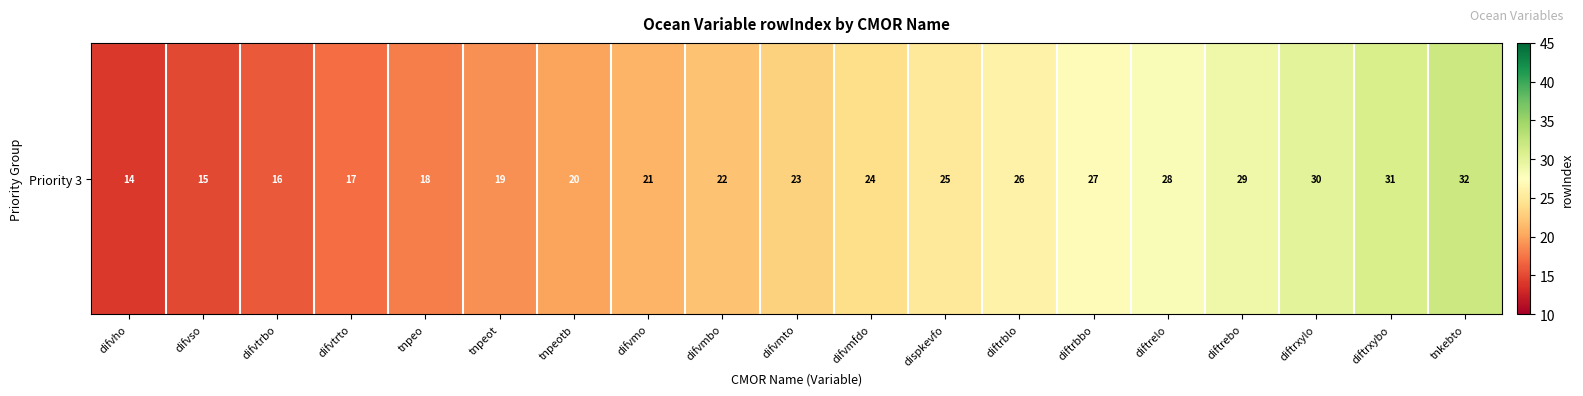

How many values are below 23?

9